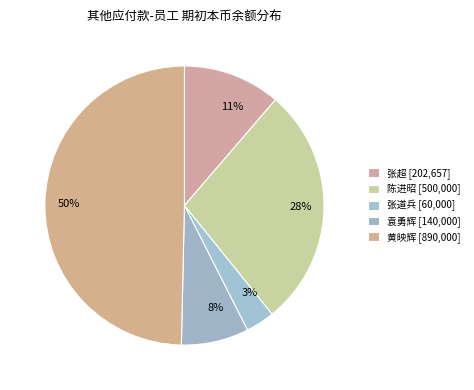

The 张道兵 slice represents 3% of the pie. True or false?

True